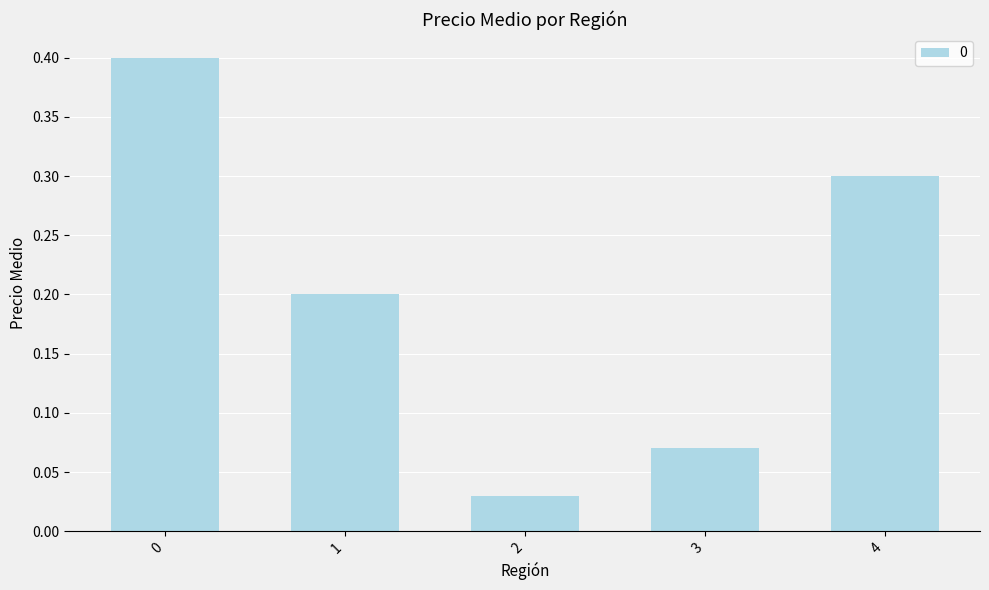

The chart shows a value of 0.4 at 0. True or false?

True